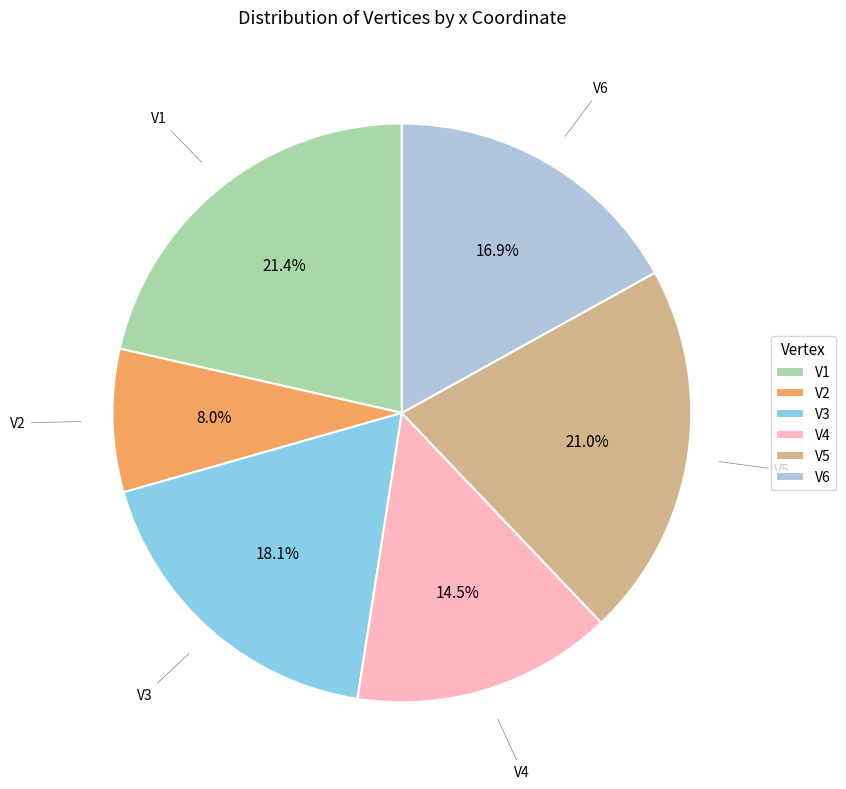

What is the smallest slice in the pie chart?

V2